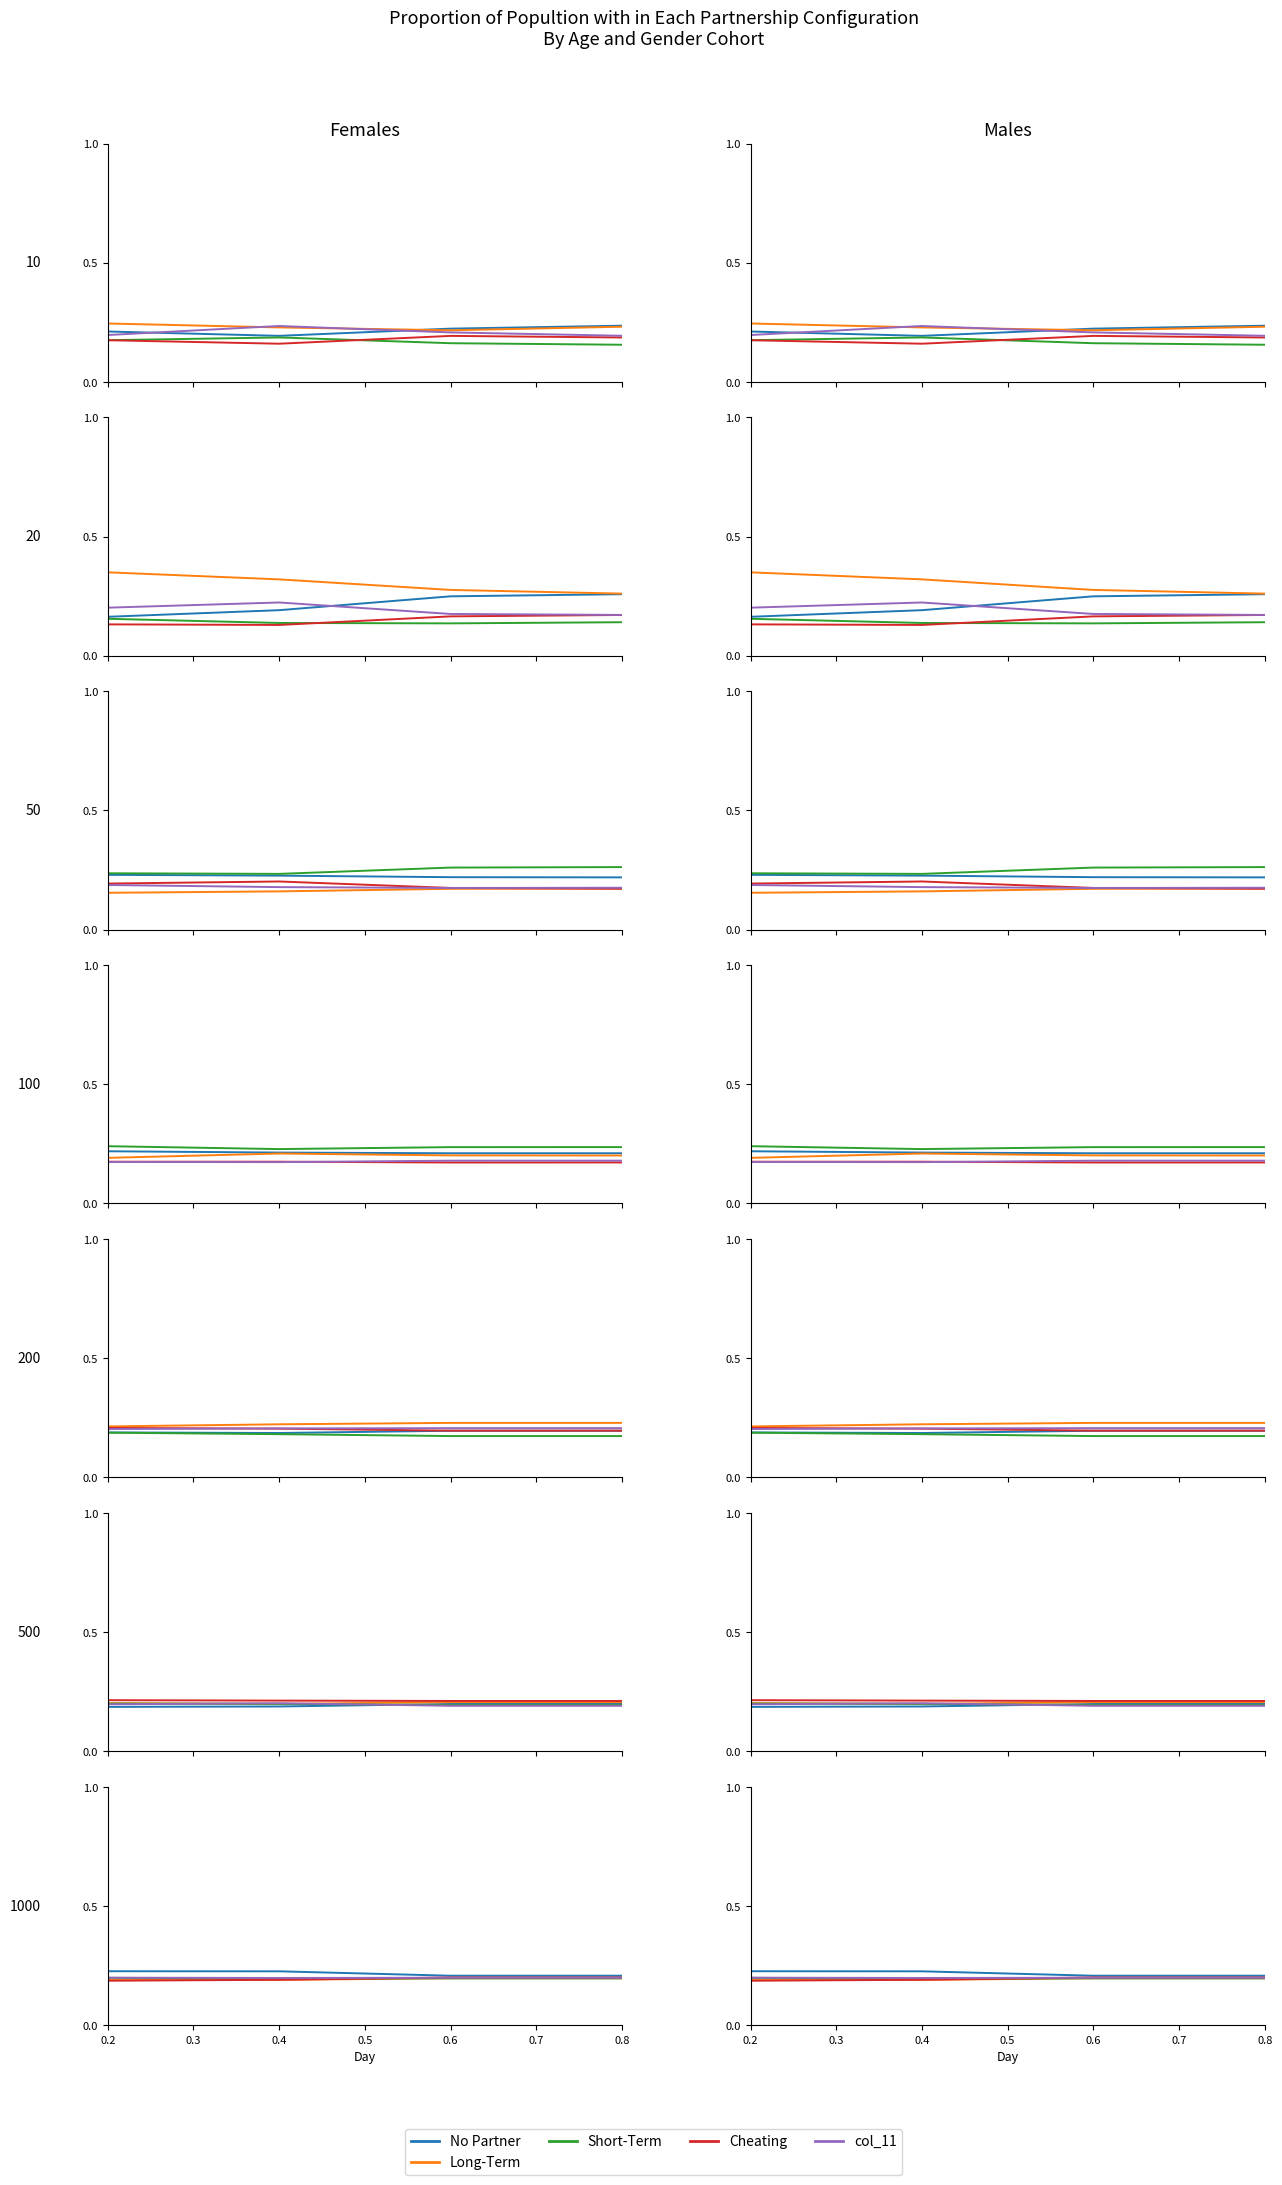

Where is the first local maximum for Cheating?

0.6